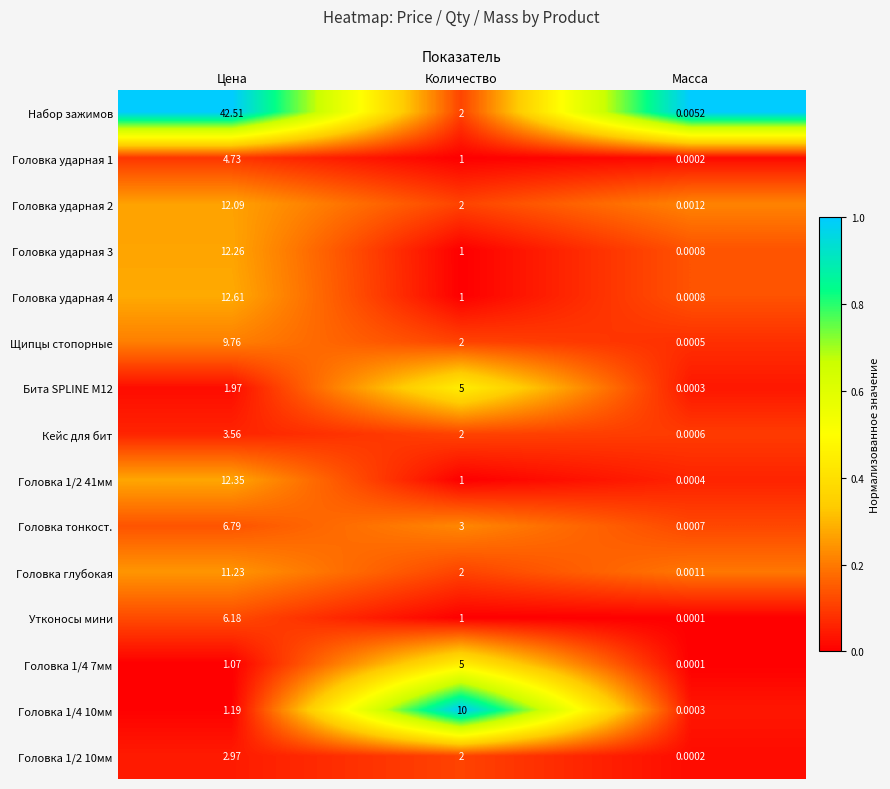

What is the total value across all series at Количество?

40.0